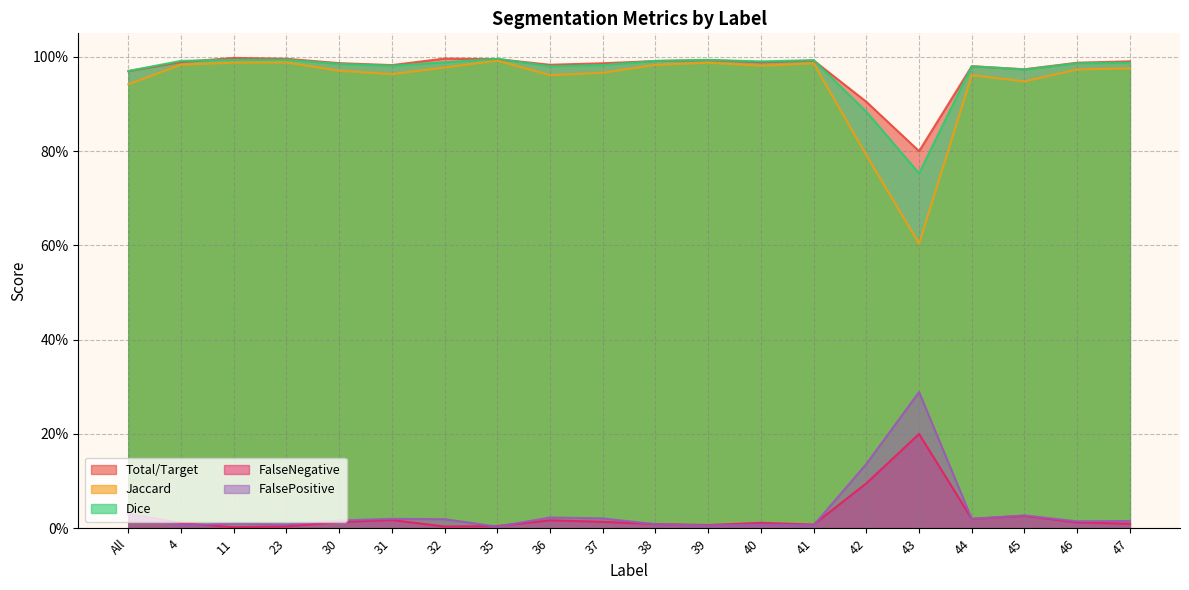

Reading left to right, list all the values displayed in this chart.

Total/Target: All=1.0	4=1.0	11=1.0	23=1.0	30=1.0	31=1.0	32=1.0	35=1.0	36=1.0	37=1.0	38=1.0	39=1.0	40=1.0	41=1.0	42=0.9	43=0.8	44=1.0	45=1.0	46=1.0	47=1.0
Jaccard: All=0.9	4=1.0	11=1.0	23=1.0	30=1.0	31=1.0	32=1.0	35=1.0	36=1.0	37=1.0	38=1.0	39=1.0	40=1.0	41=1.0	42=0.8	43=0.6	44=1.0	45=0.9	46=1.0	47=1.0
Dice: All=1.0	4=1.0	11=1.0	23=1.0	30=1.0	31=1.0	32=1.0	35=1.0	36=1.0	37=1.0	38=1.0	39=1.0	40=1.0	41=1.0	42=0.9	43=0.8	44=1.0	45=1.0	46=1.0	47=1.0
FalseNegative: All=0.0	4=0.0	11=0.0	23=0.0	30=0.0	31=0.0	32=0.0	35=0.0	36=0.0	37=0.0	38=0.0	39=0.0	40=0.0	41=0.0	42=0.1	43=0.2	44=0.0	45=0.0	46=0.0	47=0.0
FalsePositive: All=0.0	4=0.0	11=0.0	23=0.0	30=0.0	31=0.0	32=0.0	35=0.0	36=0.0	37=0.0	38=0.0	39=0.0	40=0.0	41=0.0	42=0.1	43=0.3	44=0.0	45=0.0	46=0.0	47=0.0